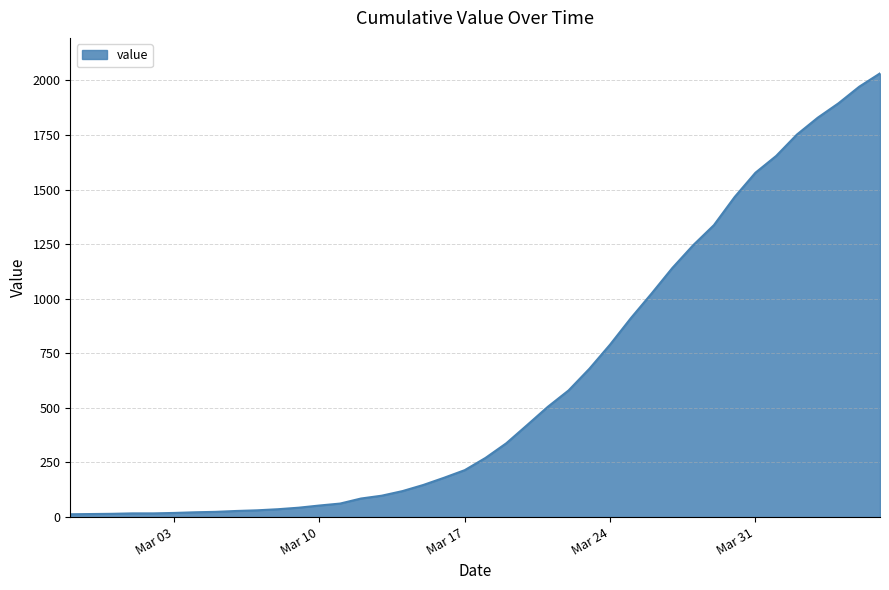

What is the difference between the maximum and minimum values?

2019